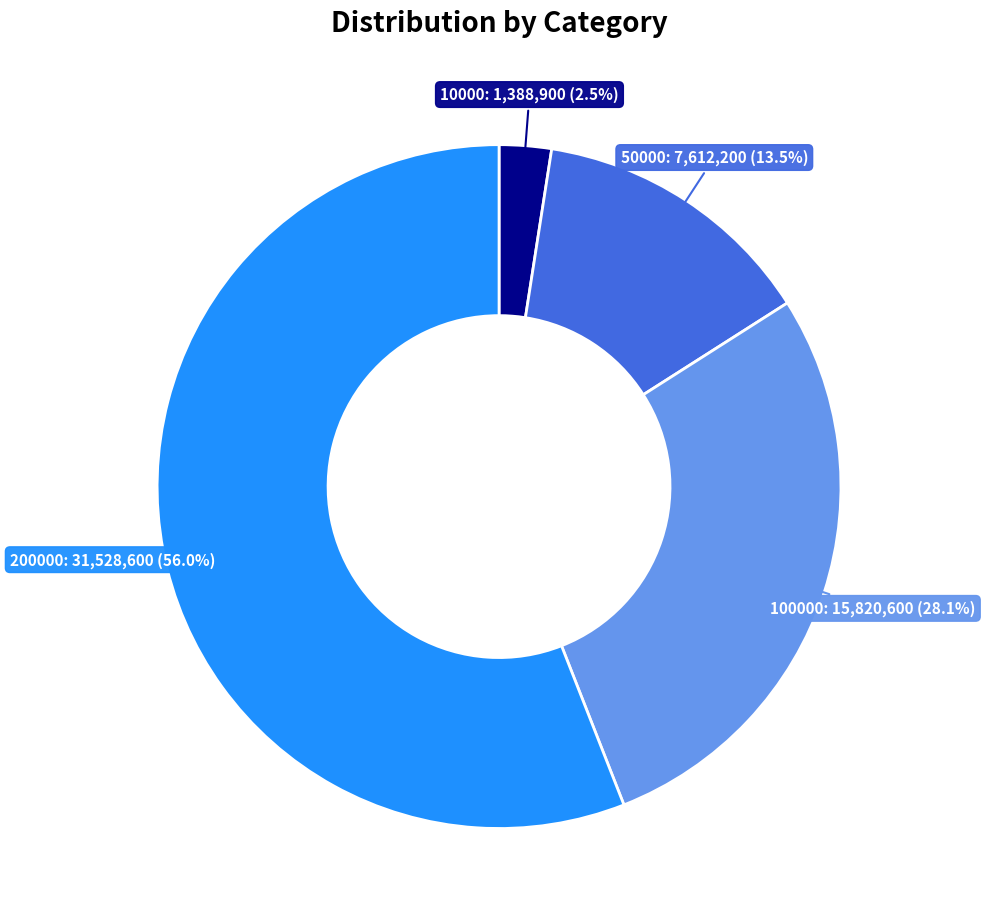

True or false: 200000 accounts for 48% of the total.

False